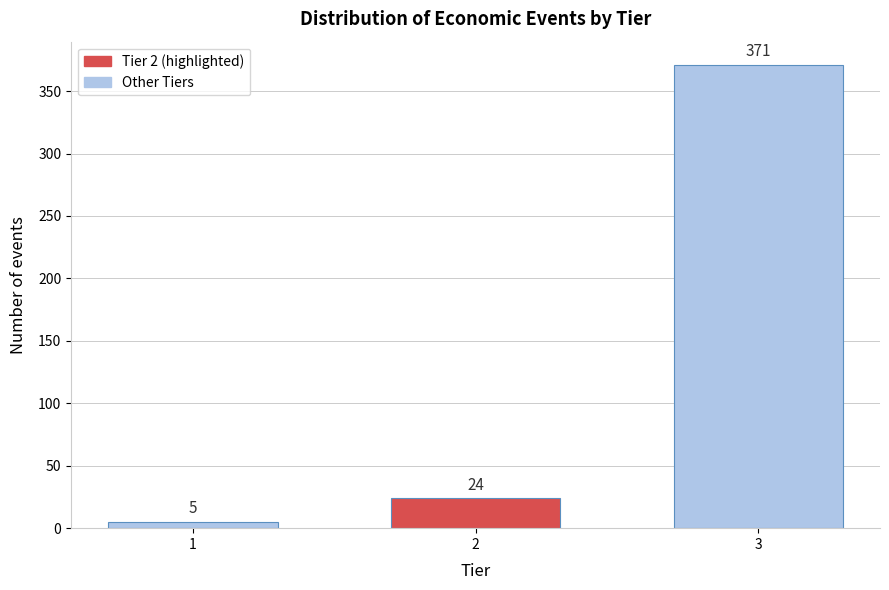

Reading left to right, transcribe all the data shown in this chart.

5	24	371